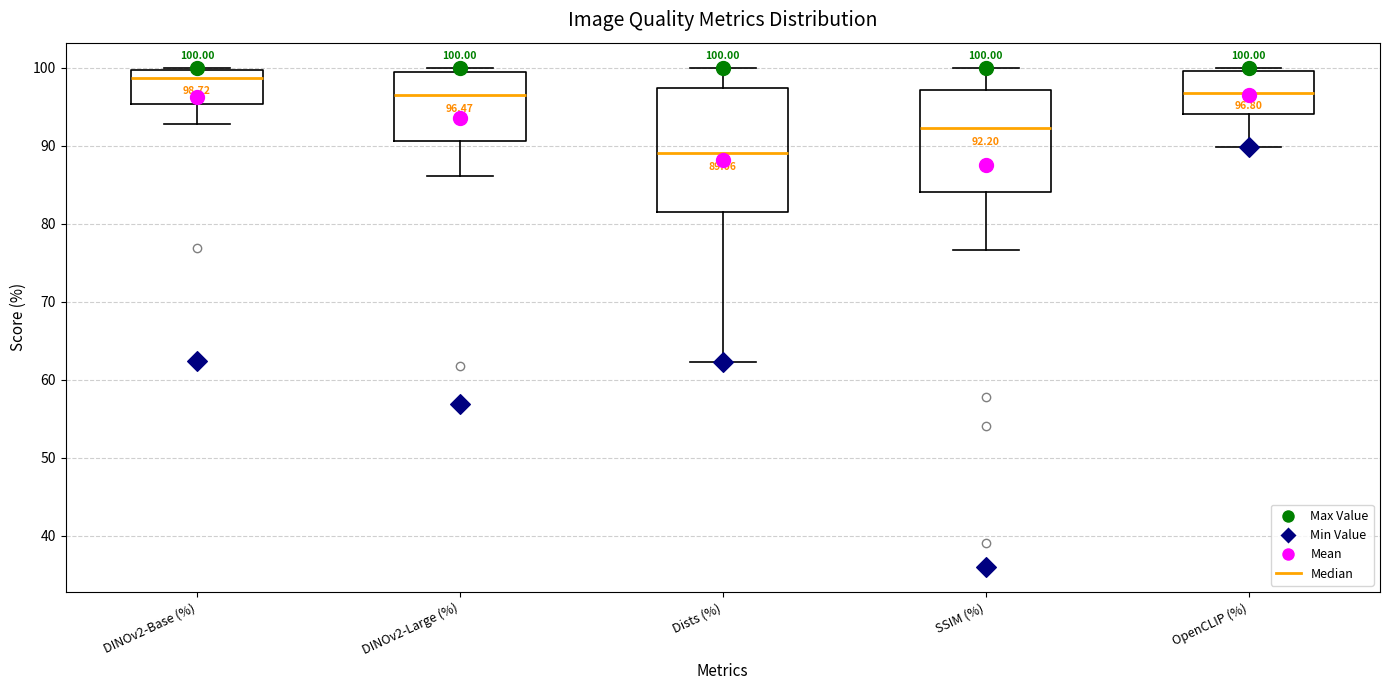

Comparing the boxes themselves (not the whiskers), which one is the tallest?

Dists (%)